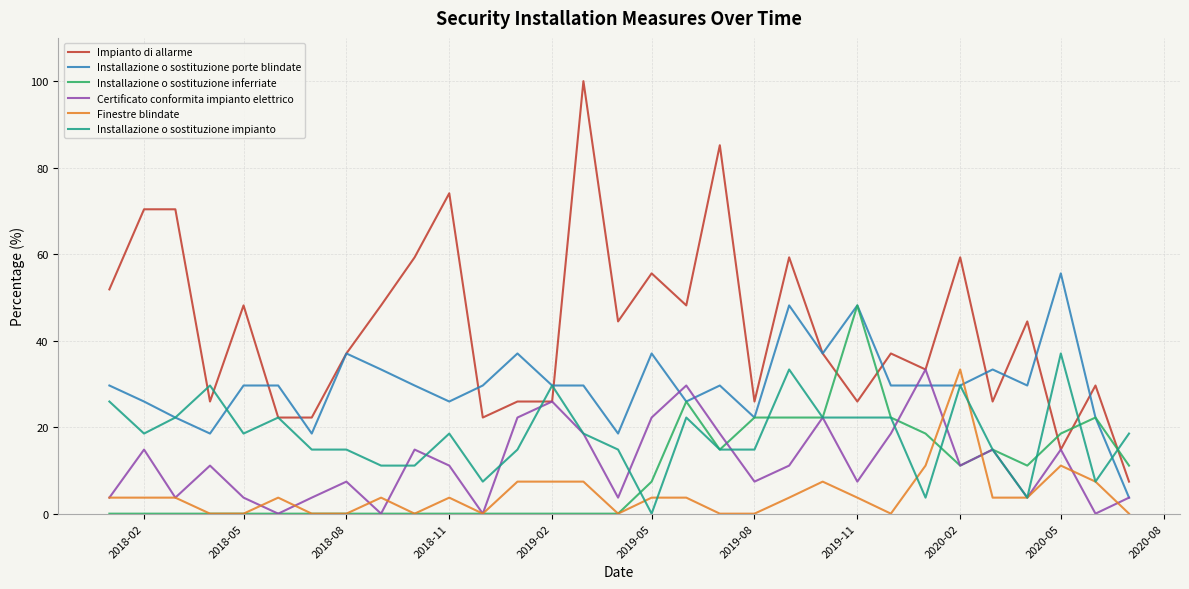

Which series has the largest range (max minus min)?

Impianto di allarme